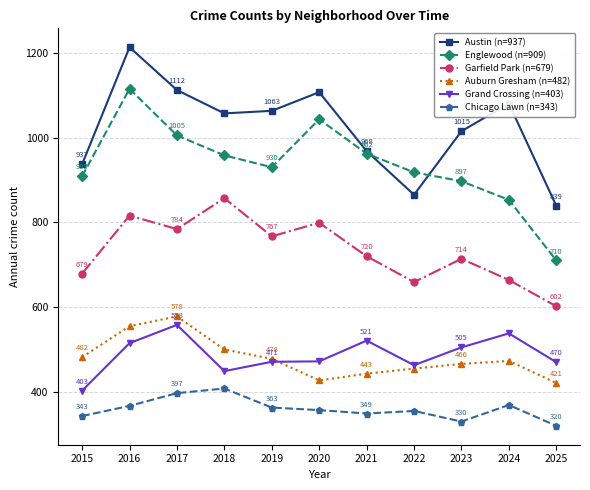

List the series in order of their peak value, highest first.

Austin (n=937), Englewood (n=909), Garfield Park (n=679), Auburn Gresham (n=482), Grand Crossing (n=403), Chicago Lawn (n=343)